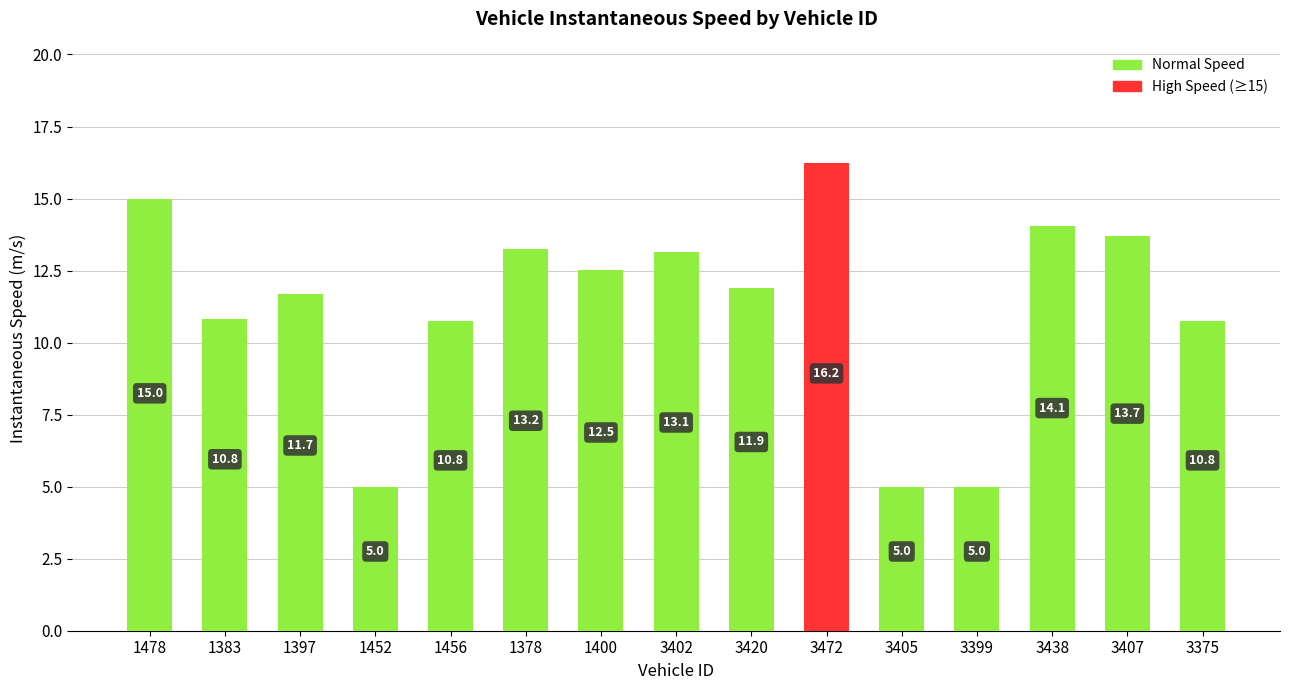

Is it true that the value at 1378 is 17.3?

False